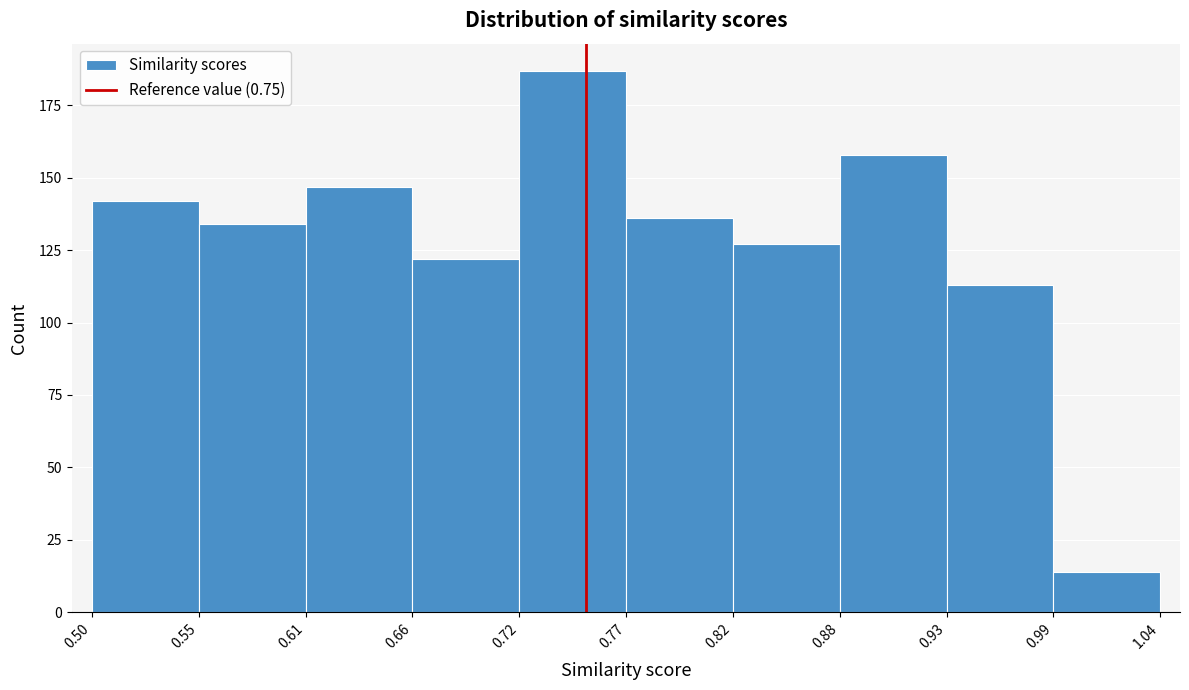

Which range on the x-axis has the tallest bar?

0.72 to 0.77